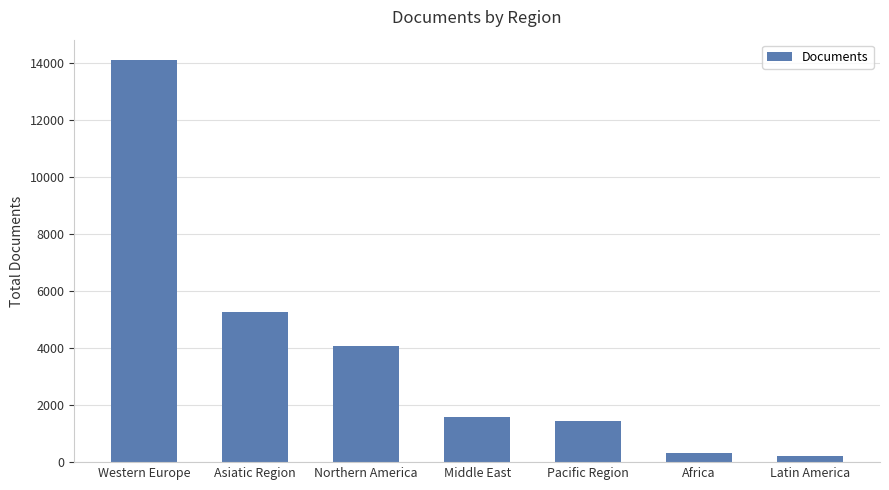

What is the difference between the maximum and second lowest values?

13793